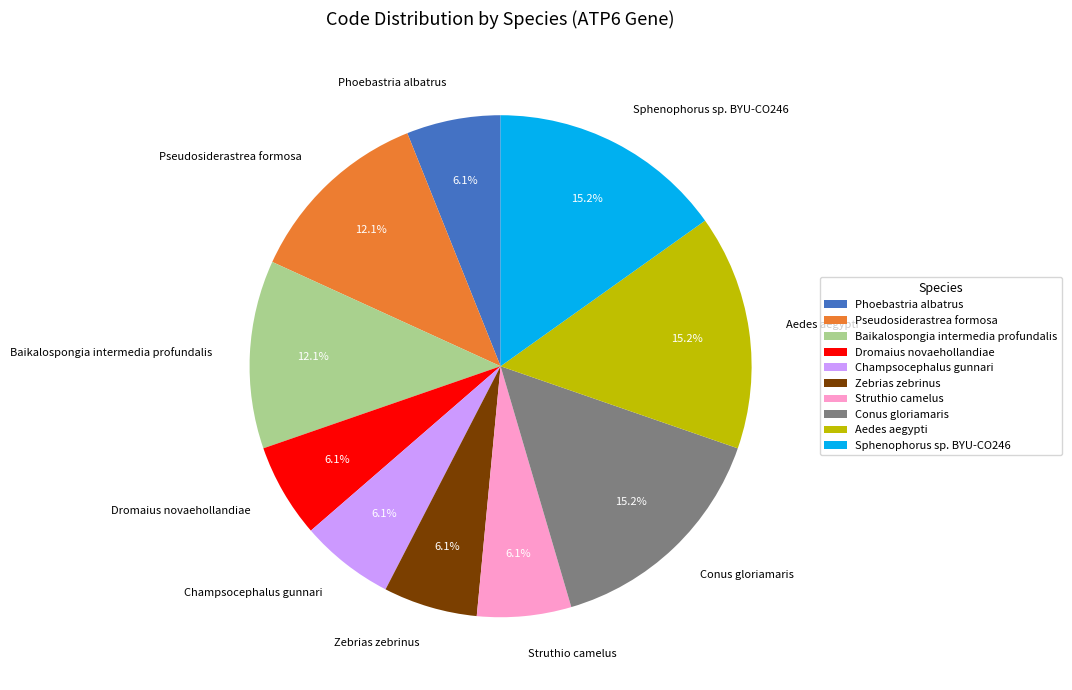

Count the number of slices in the pie.

10